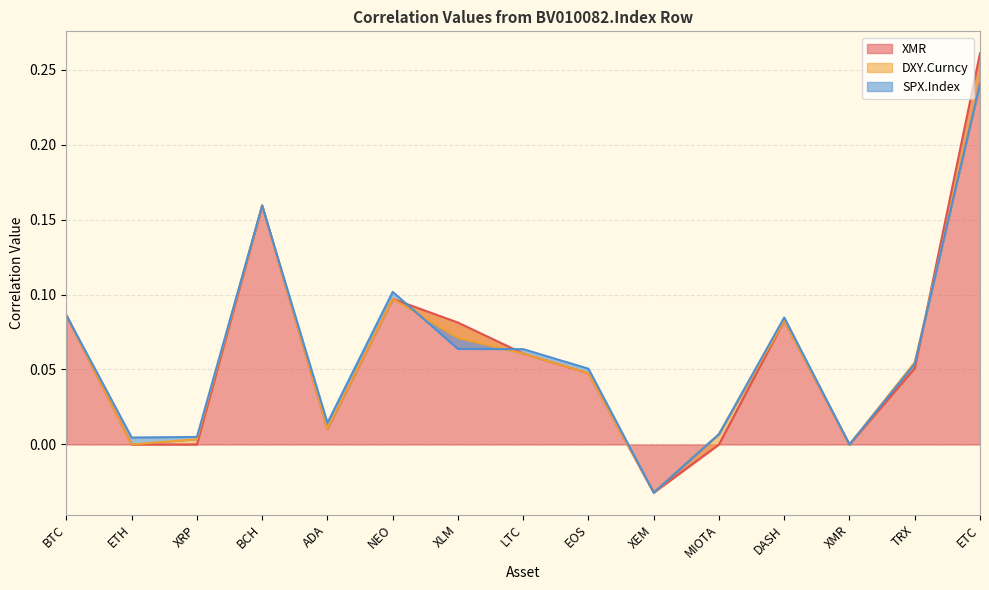

Rank the series by their maximum value, from highest to lowest.

XMR, DXY.Curncy, SPX.Index